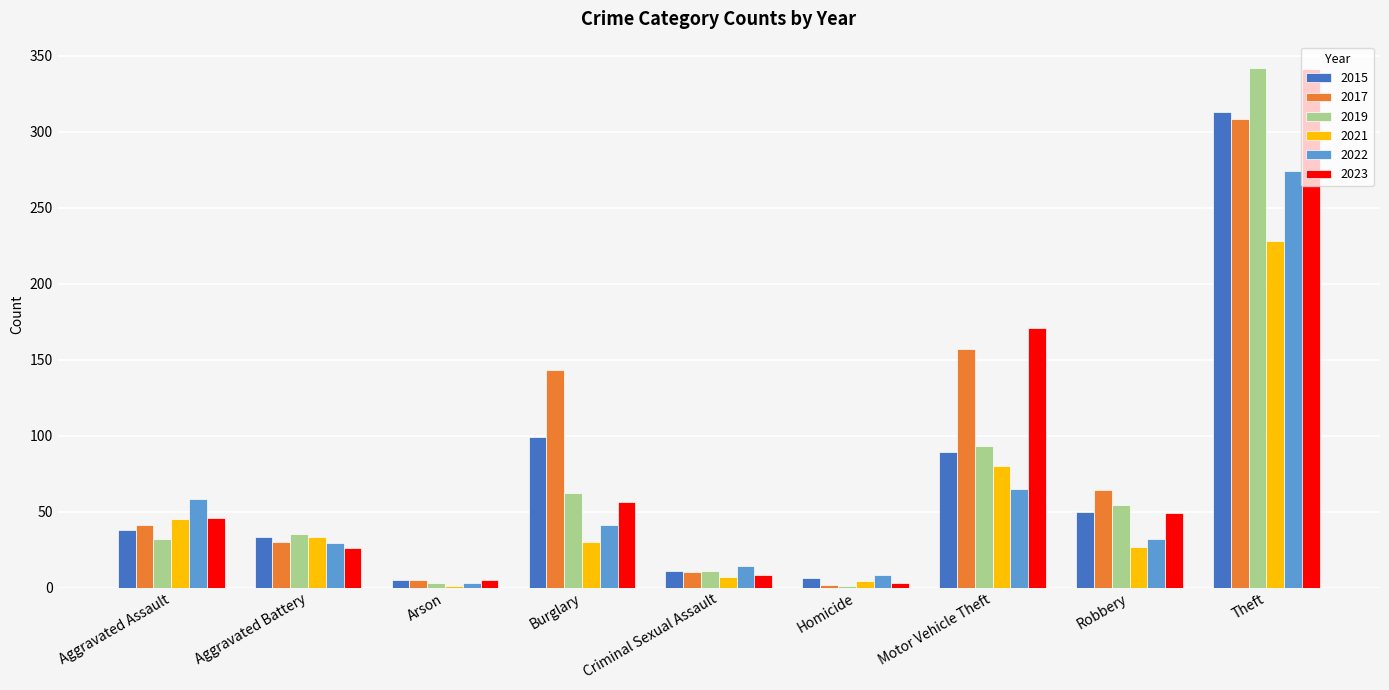

Is it true that 2021 equals 33 at Aggravated Battery?

True